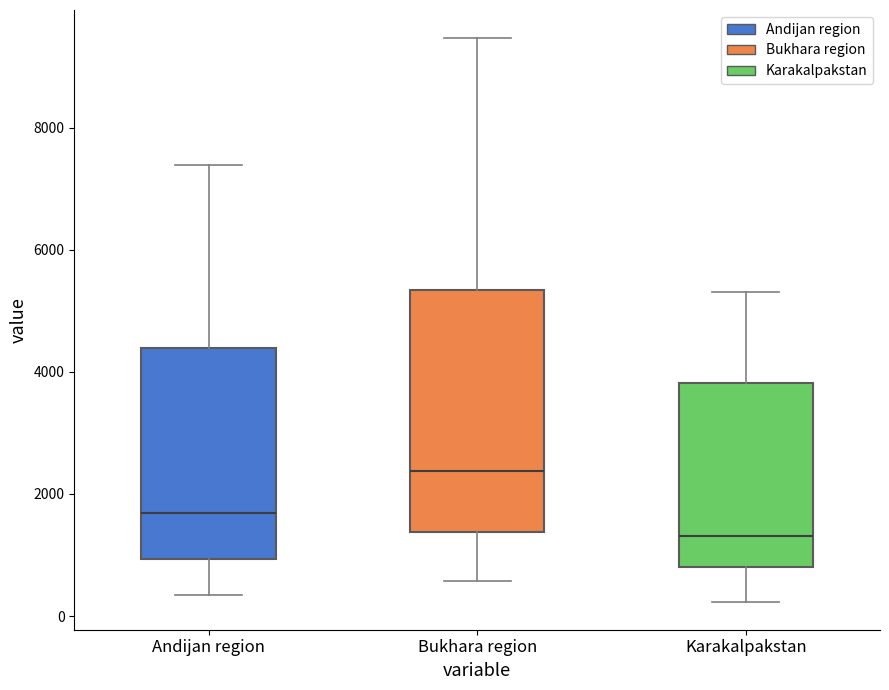

Reading left to right, transcribe this box plot: for each box, give where its median line is, the range the box spans, and where its two whiskers end, as read against the y-axis. The values are not printed on the chart, so give them approximately, as read against the axis.

Andijan region: median 1600, box 1000 to 4400, whiskers 400 to 7400
Bukhara region: median 2400, box 1400 to 5400, whiskers 600 to 9400
Karakalpakstan: median 1400, box 800 to 3800, whiskers 200 to 5400